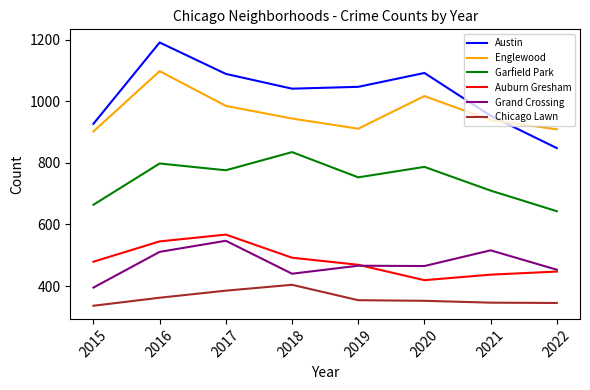

True or false: Englewood has more than 2 points higher than both neighbors.

False